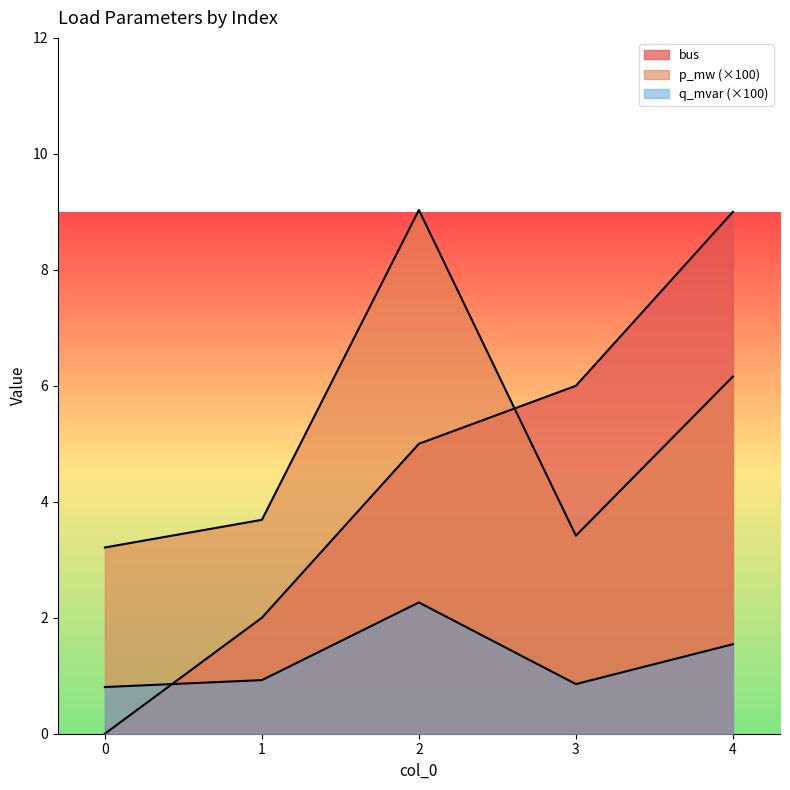

What are all the series names shown in the legend?

p_mw, q_mvar, bus